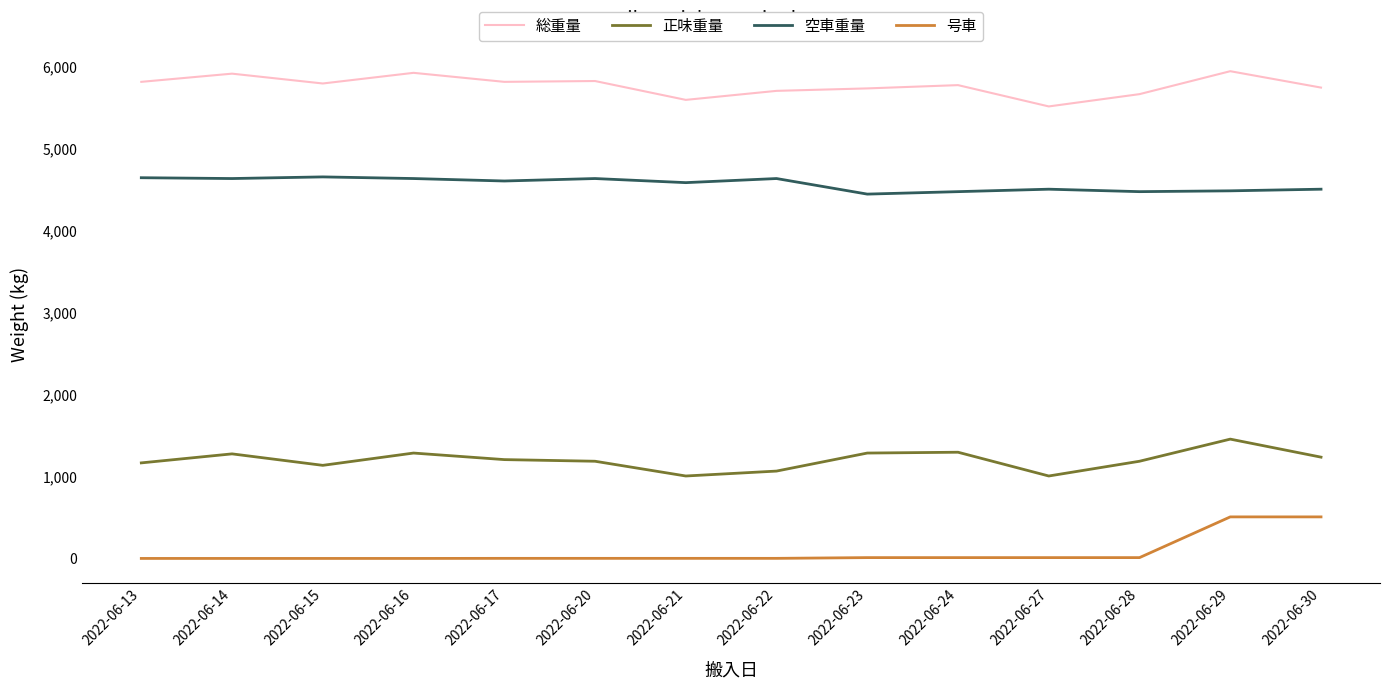

What is the difference between the maximum and minimum values in the 空車重量 series?

210